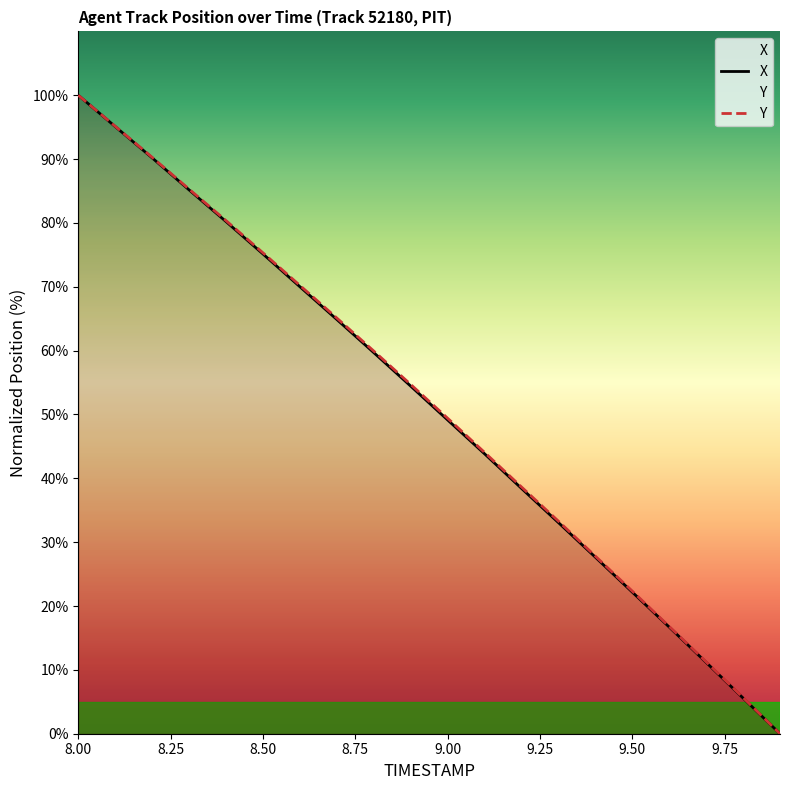

True or false: X and Y cross at least once.

False